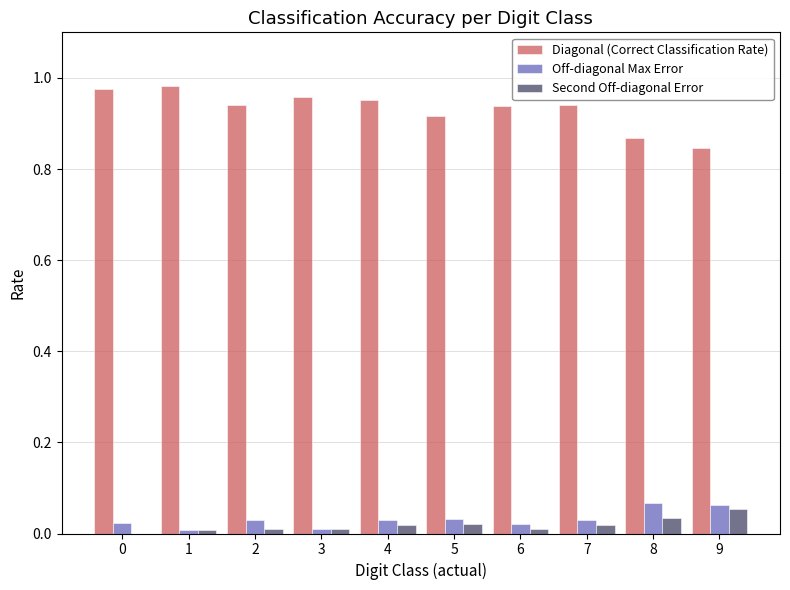

The value of Second Off-diagonal Error at 3 is 0.0. True or false?

True